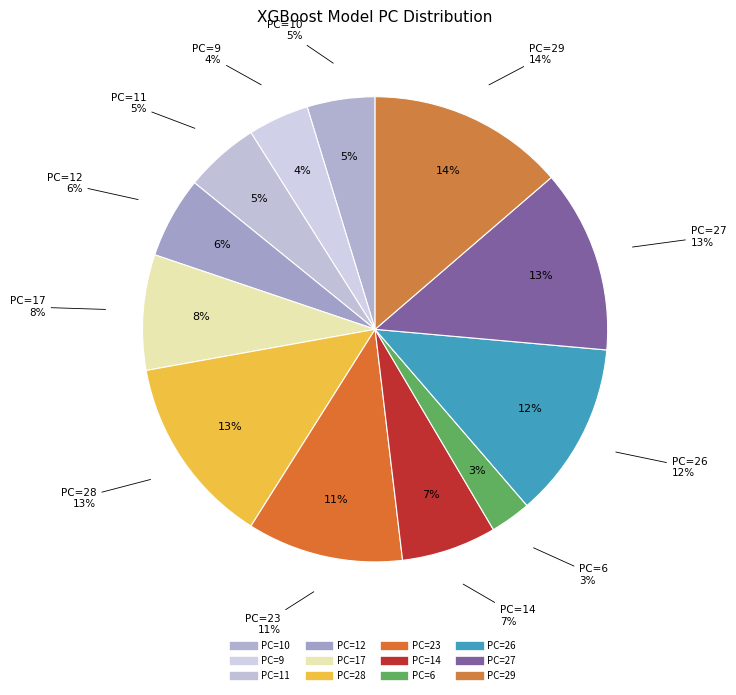

How many slices are in this pie chart?

12